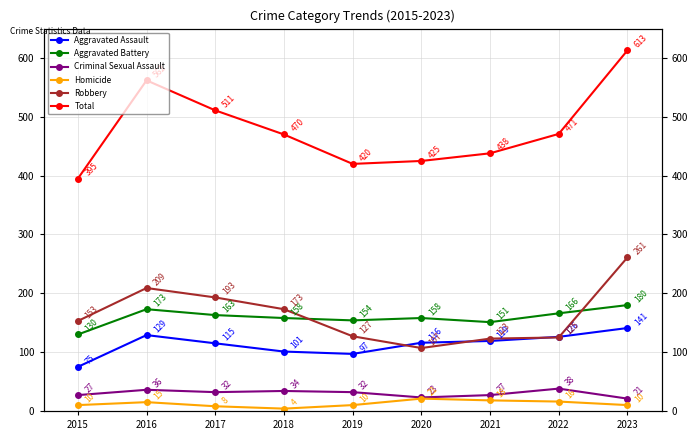

What is the value of the Criminal Sexual Assault point at the 3rd from the left?

32